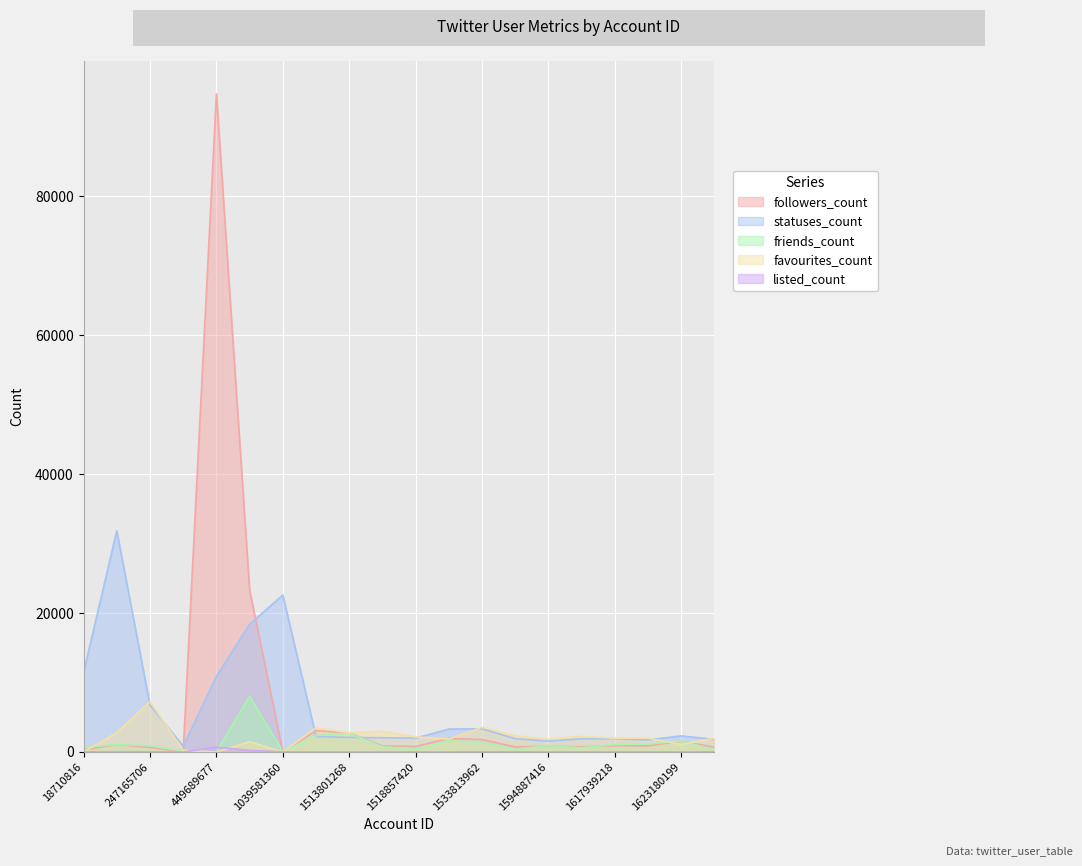

After their last crossing, which series has the higher values: friends_count or favourites_count?

favourites_count